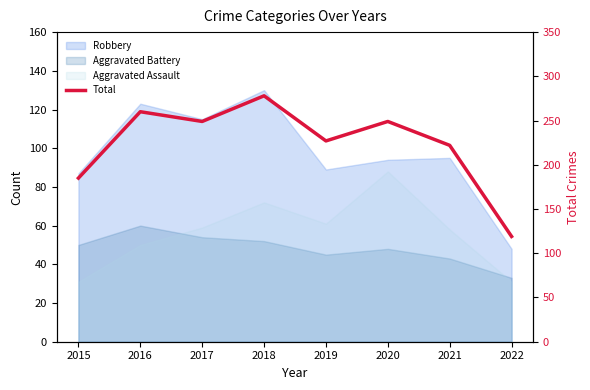

List the labels in order of value, smallest first.

2022, 2015, 2021, 2019, 2017, 2020, 2016, 2018